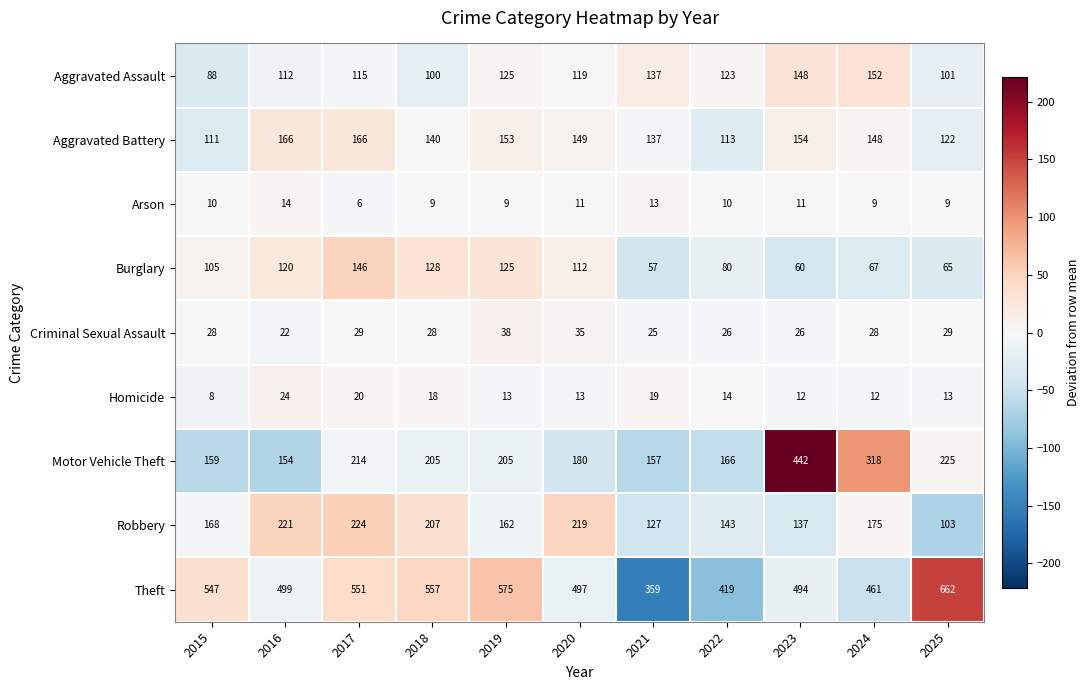

Which series has the largest range (max minus min)?

Theft